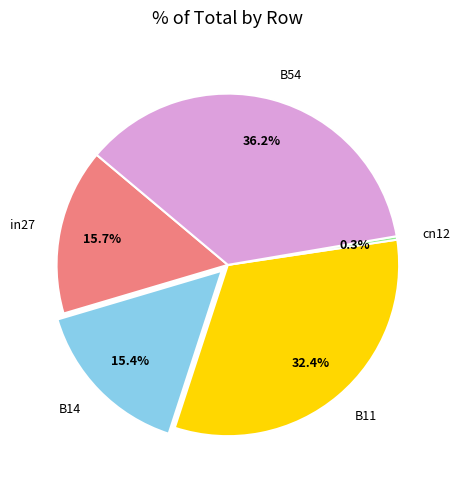

Count the number of slices in the pie.

5